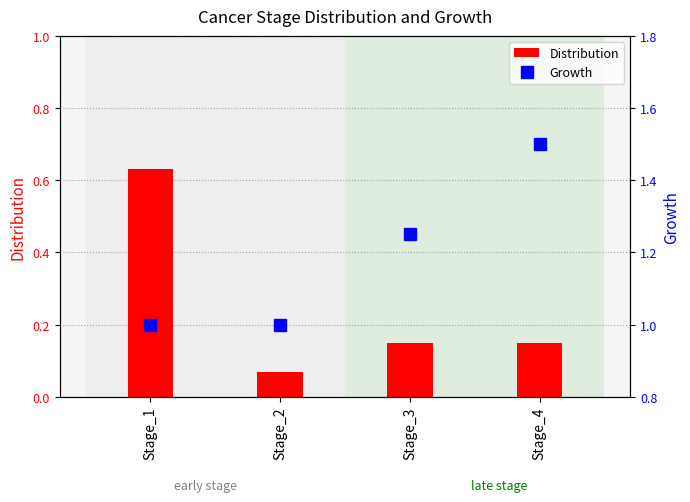

What is the average value of the Distribution series?

0.2